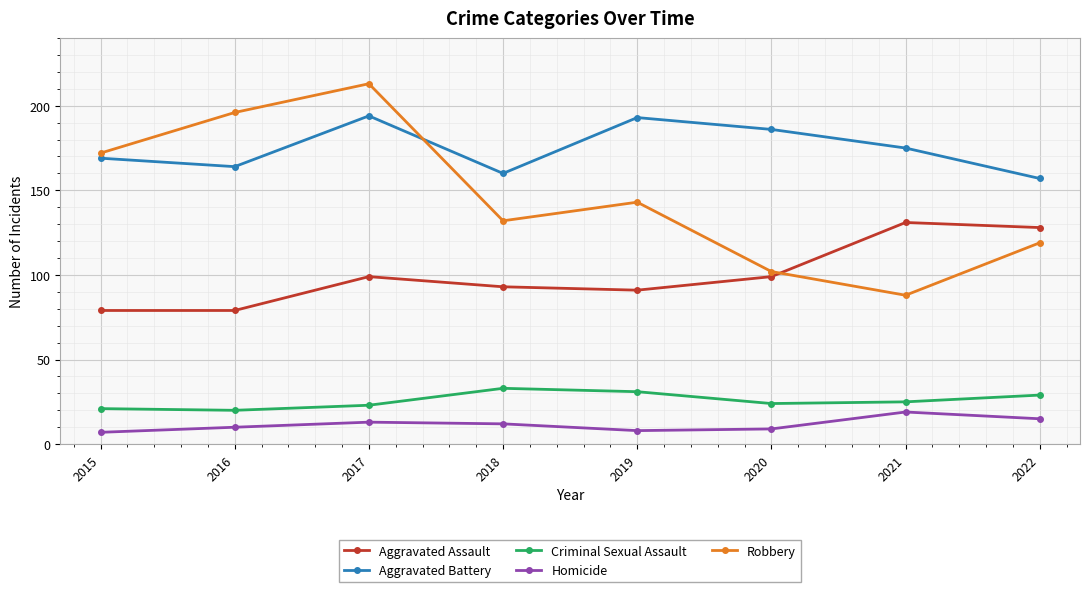

Does the chart display data point markers on the line(s)?

Yes